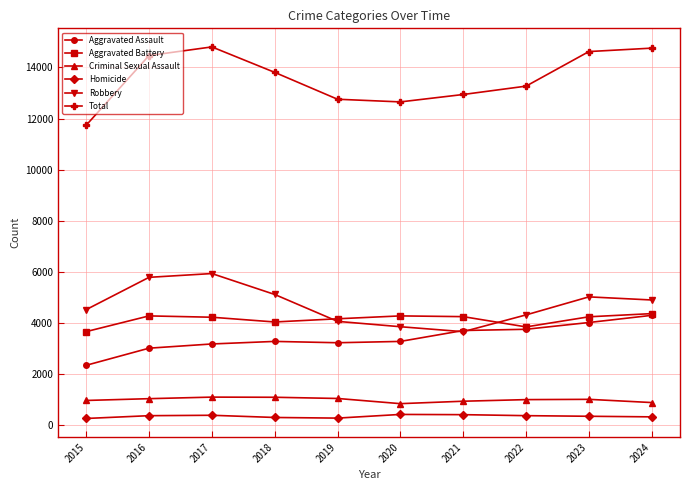

The Robbery series shows 9081 at 2016. True or false?

False